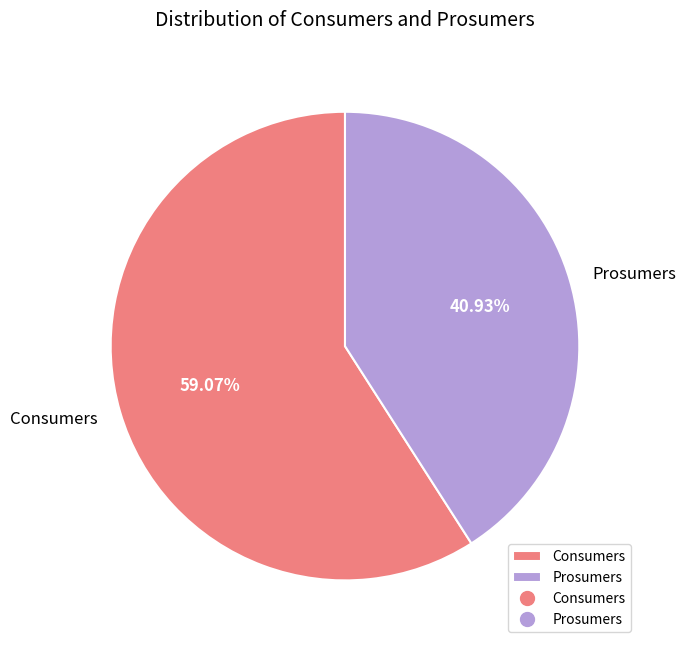

True or false: Consumers accounts for 68% of the total.

False